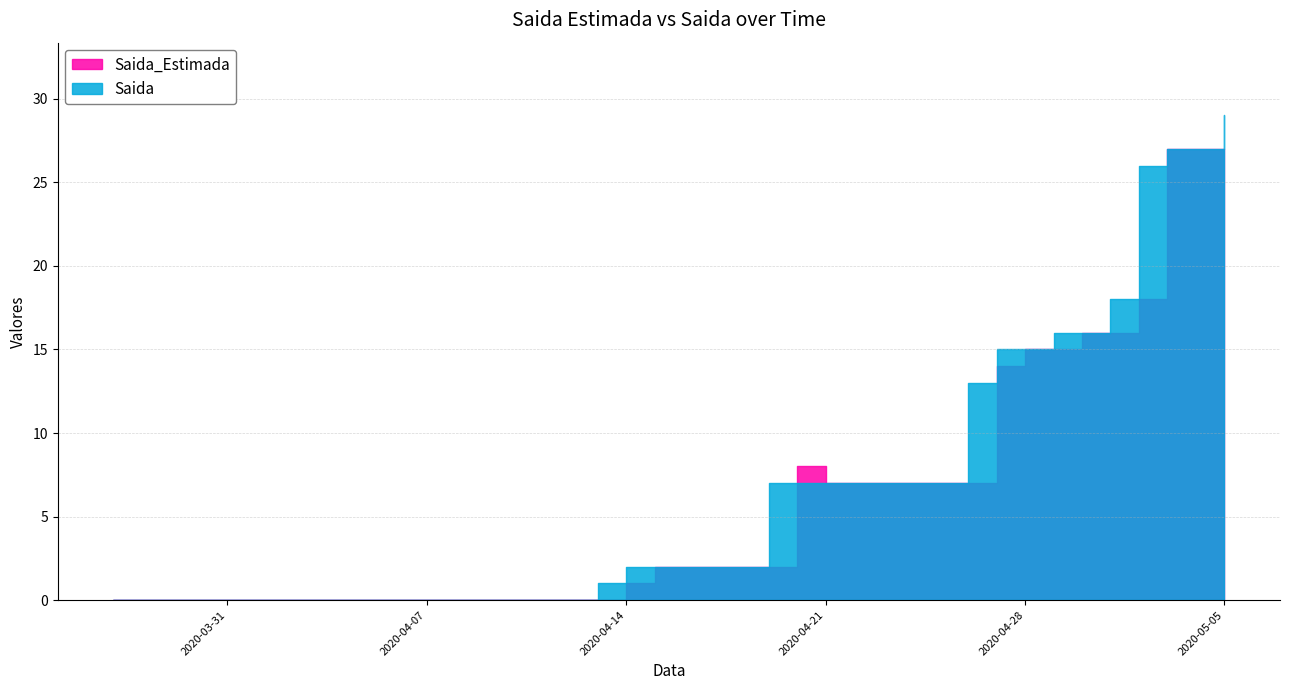

How many series are shown in this chart?

2